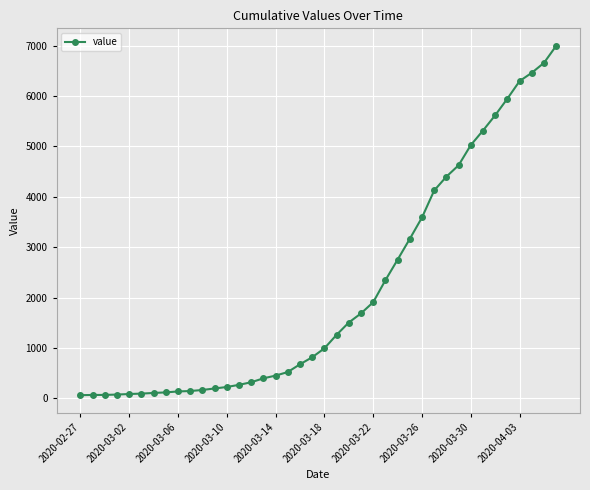

What is the greatest value displayed?

6995